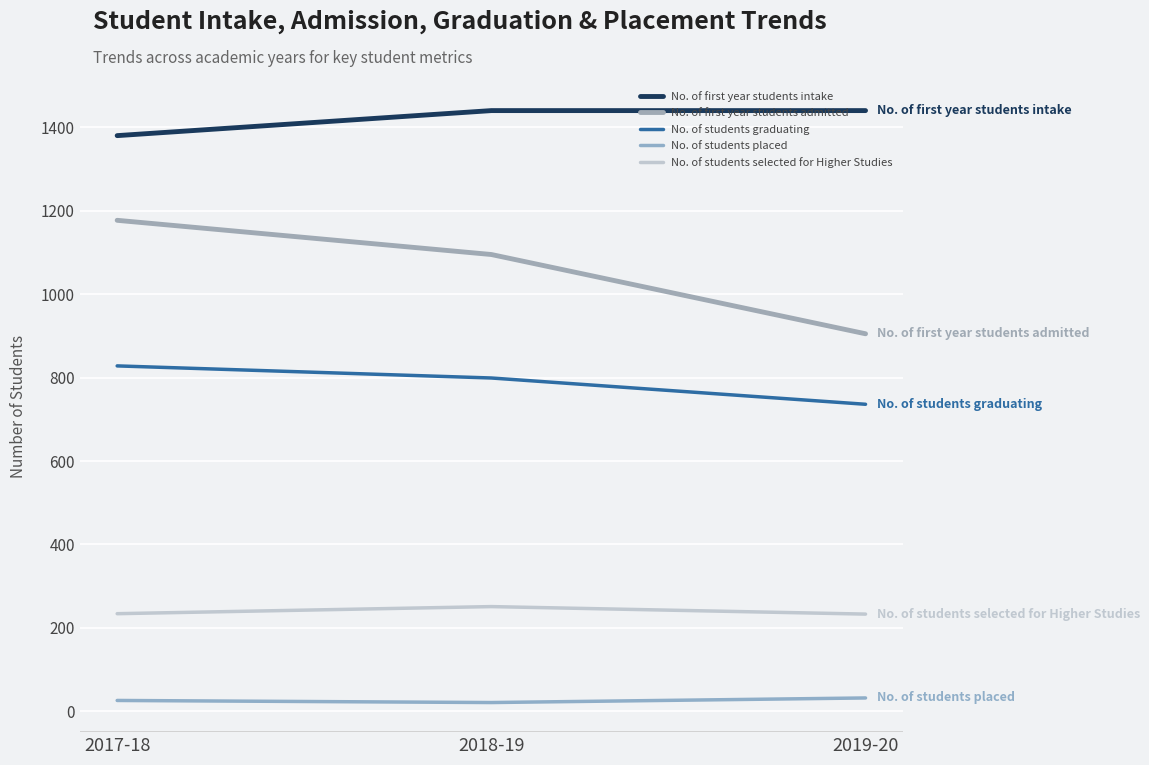

What is the difference between the No. of first year students admitted values at 2019-20 and 2017-18?

272